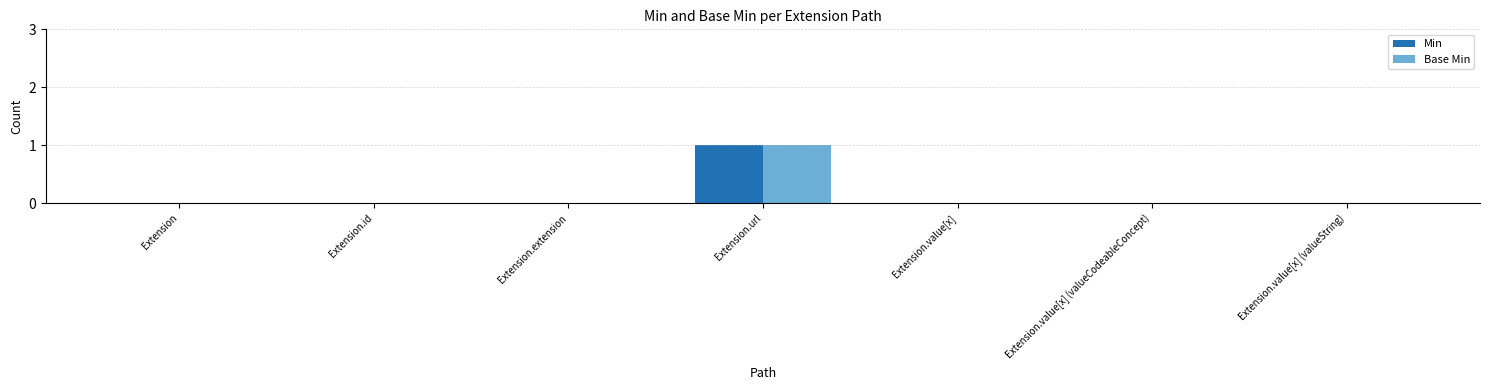

Count the Min values in the range 0 to 1.

7